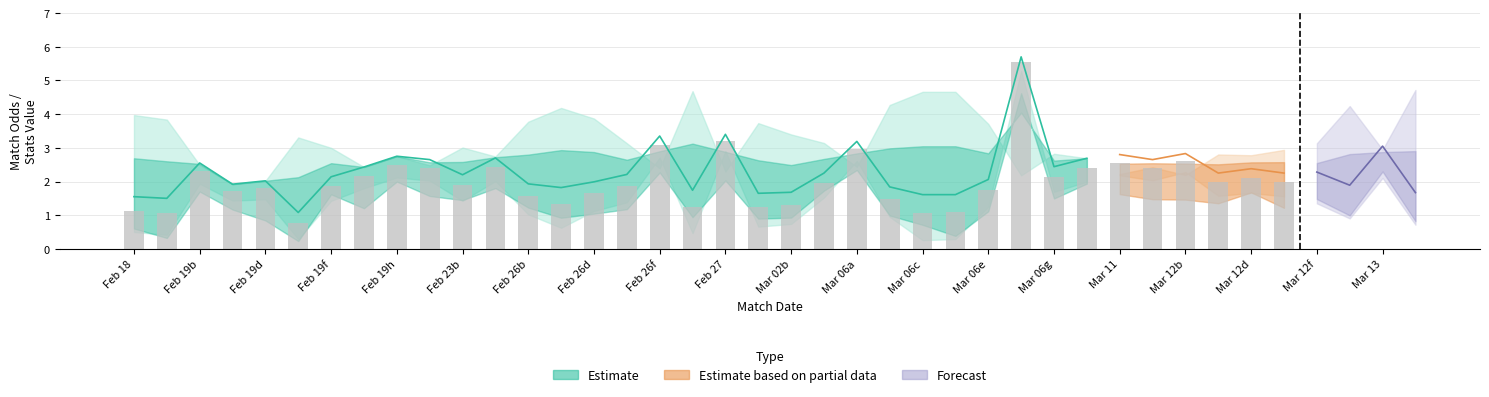

What is the smallest value displayed?

0.7